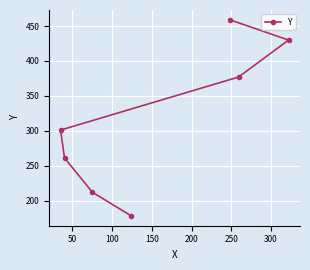

What is the greatest value displayed?

459